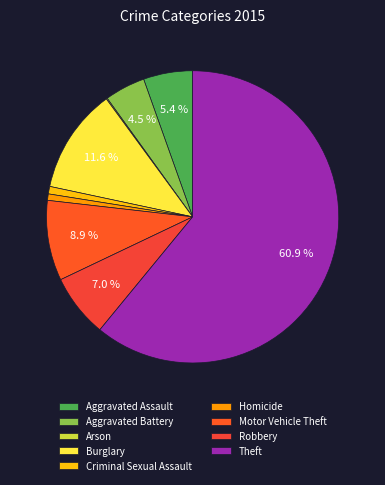

Which has a higher value, Motor Vehicle Theft or Robbery?

Motor Vehicle Theft